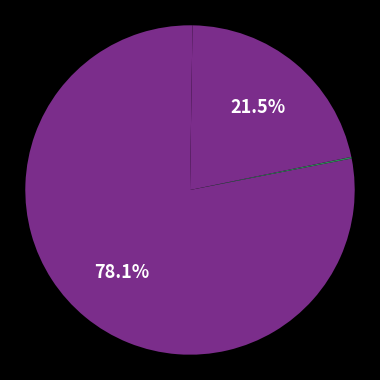

Which category has the smallest portion of the pie?

countCurrentSuspected